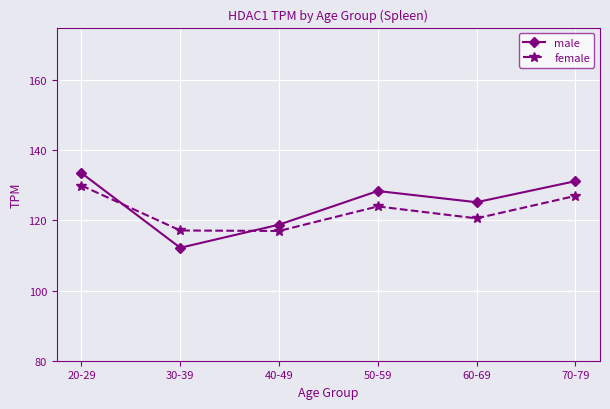

What is the label of the 1st point from the left?

20-29